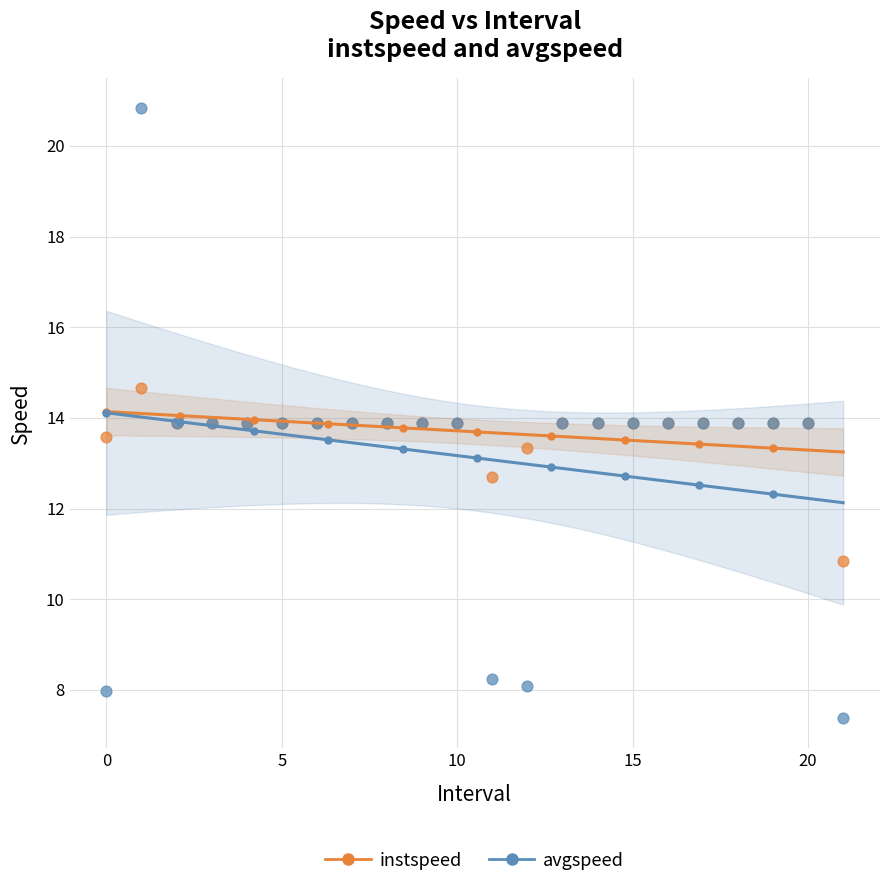

Which series has the widest spread of Y values?

avgspeed